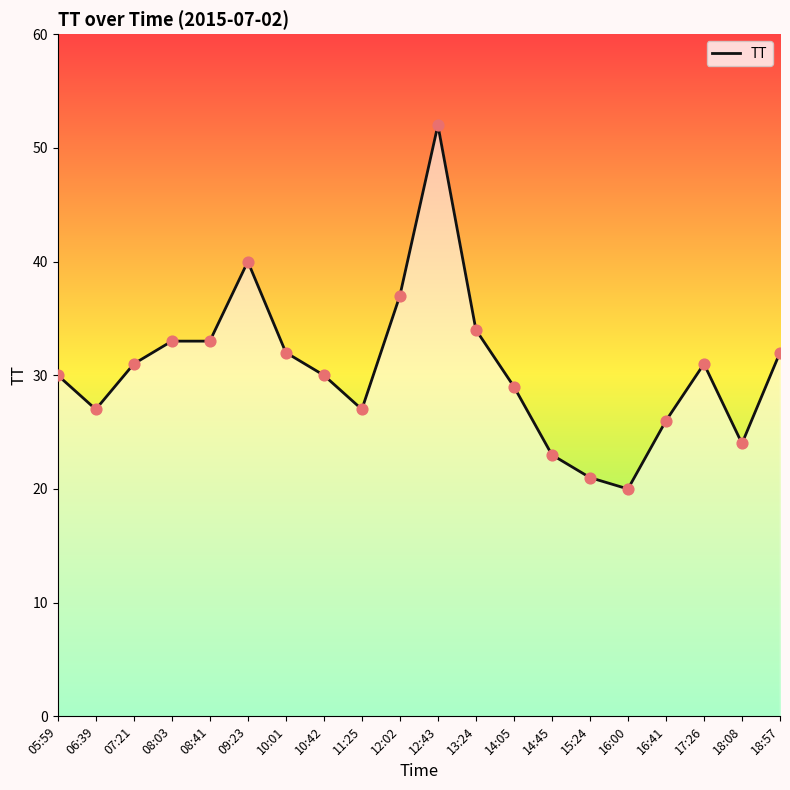

Between 07:21 and 18:08, which is larger?

07:21